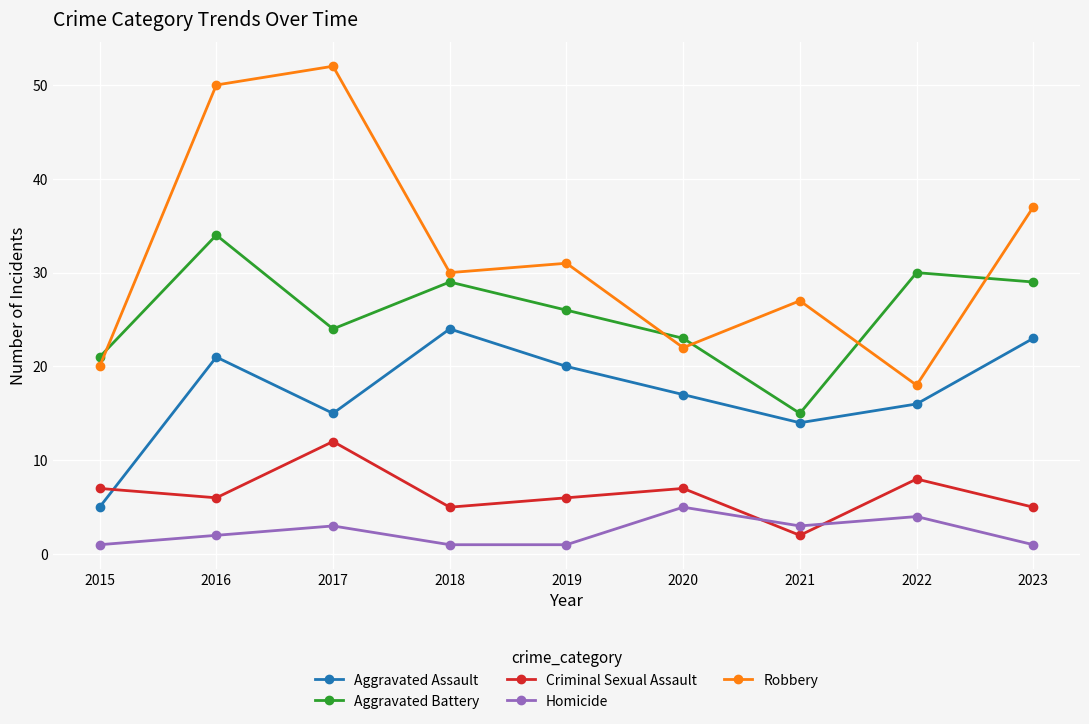

How many series are shown in this chart?

5